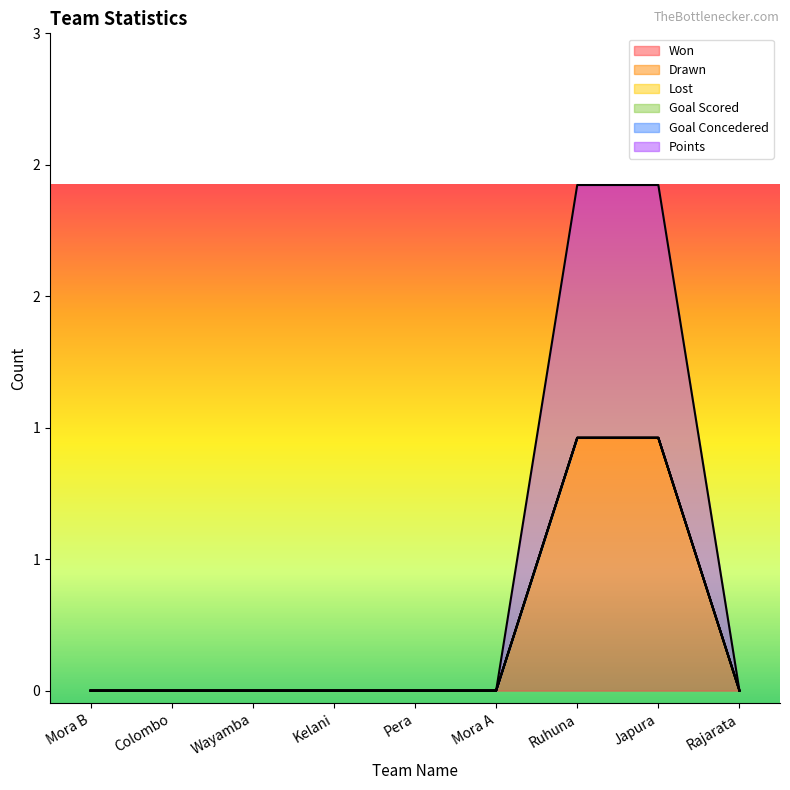

What is the label of the 4th point from the left?

Kelani